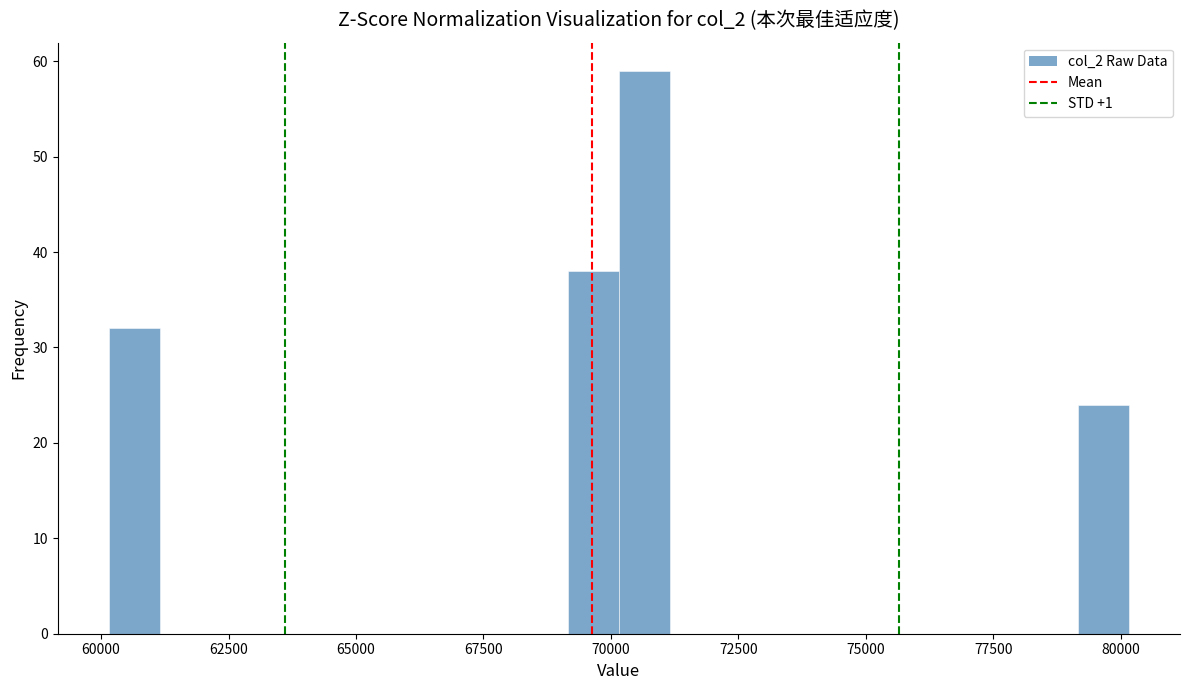

Read against the x-axis, roughly where is the centre of the tallest bar?

70500